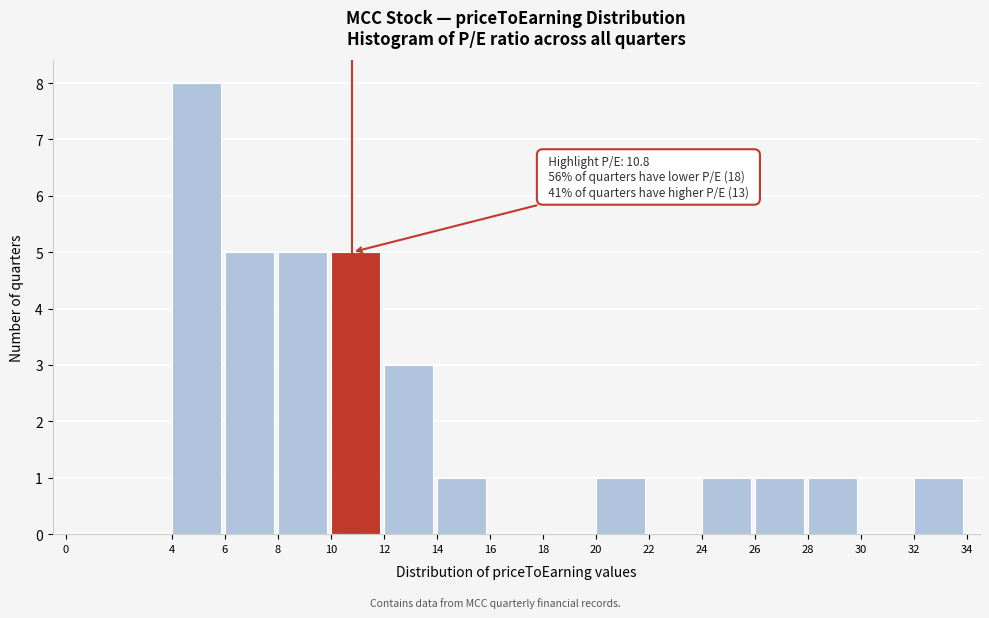

Over which range of the x-axis is the bar tallest?

4 to 6